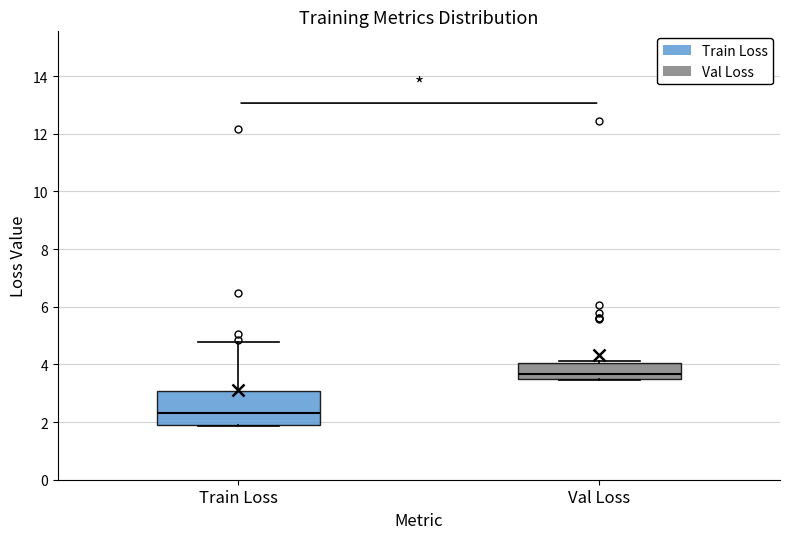

Reading left to right, read every box against the y-axis: the position of its median line, the range the box covers, and the ends of its whiskers. The values are not printed on the chart, so give them approximately, as read against the axis.

Train Loss: median 2.4, box 2.0 to 3.0, whiskers 1.8 to 4.8
Val Loss: median 3.6, box 3.4 to 4.0, whiskers 3.4 to 4.2